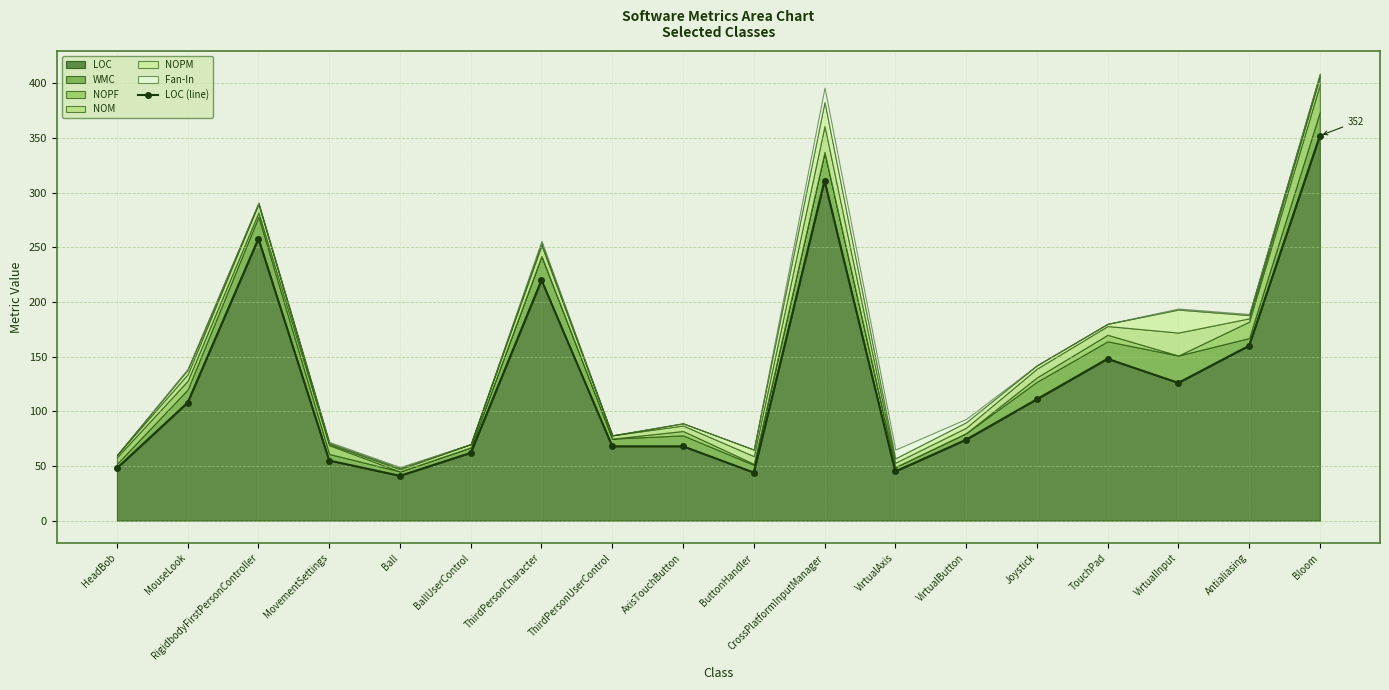

Is it true that the value at Bloom is 352?

True